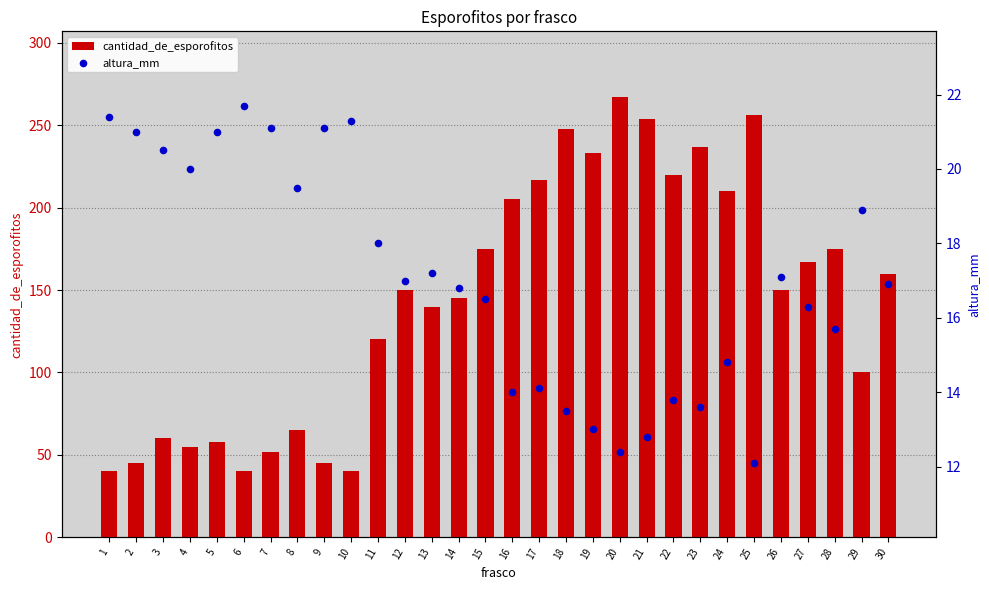

Which series has the largest total across all categories?

cantidad_de_esporofitos